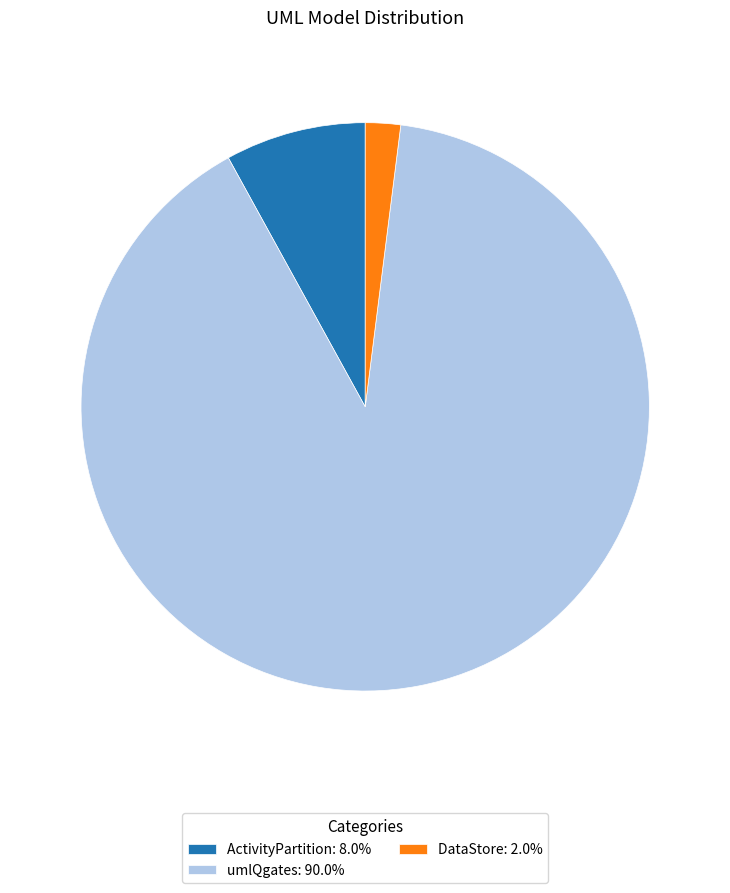

Approximately how many times larger is the value at ActivityPartition: 8.0% compared to DataStore: 2.0%?

4.0